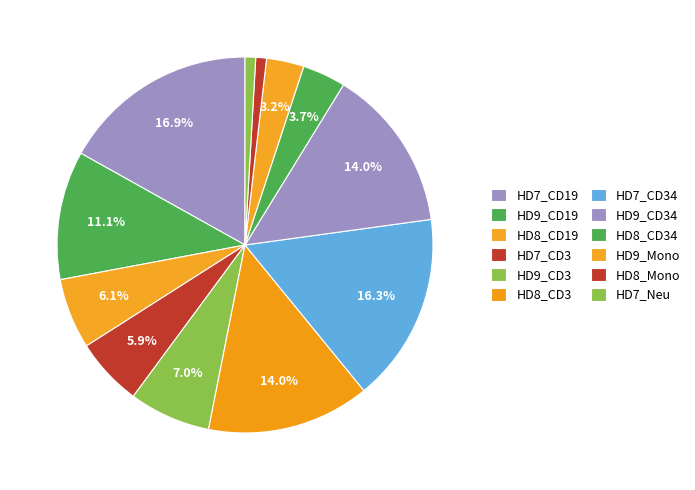

Which slice is the smallest?

HD7_Neu